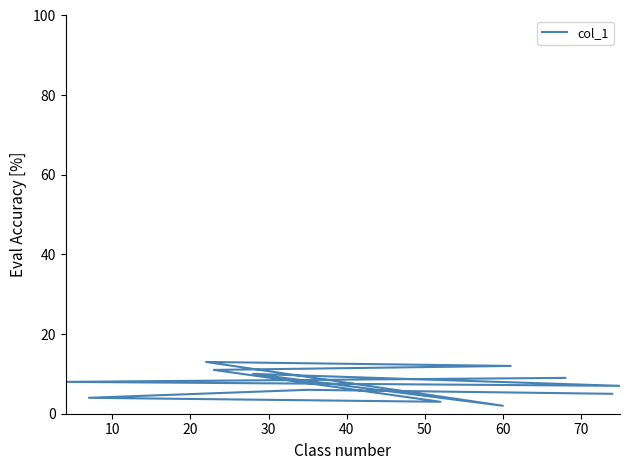

How many lines are shown in the chart?

1